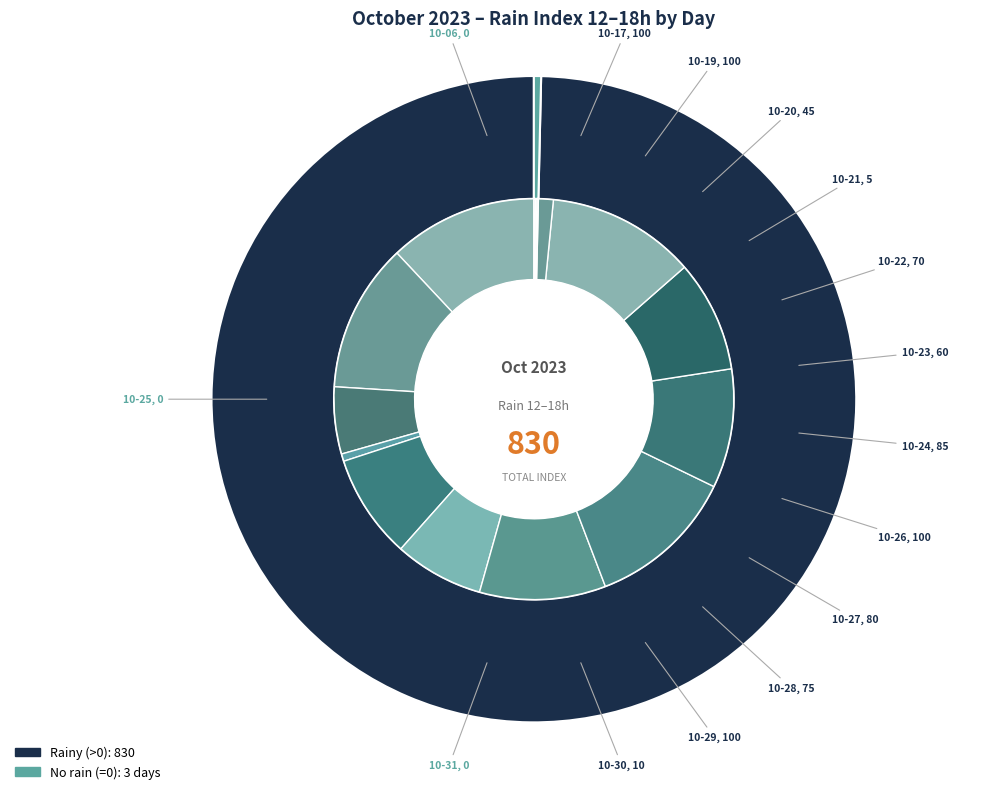

Does any single category account for the majority?

No